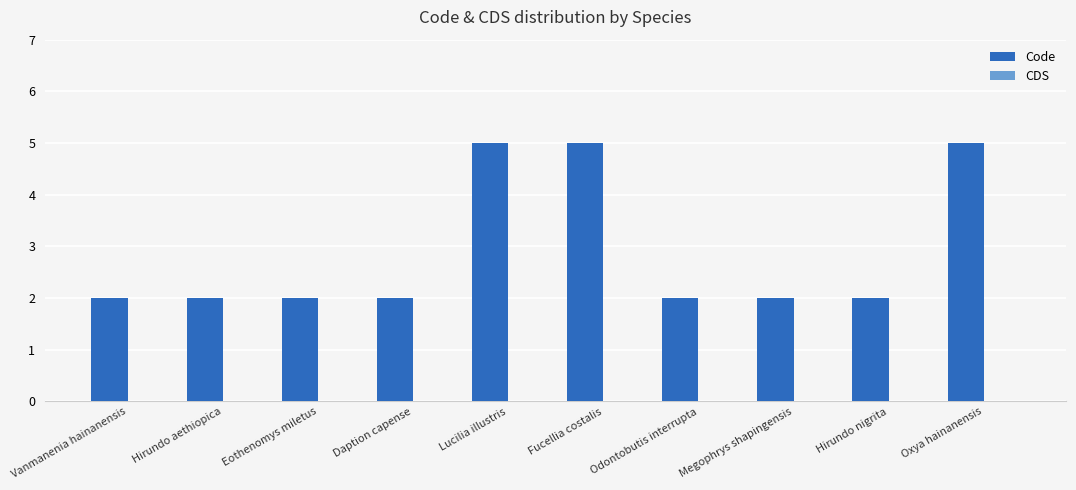

What is the greatest value displayed?

5